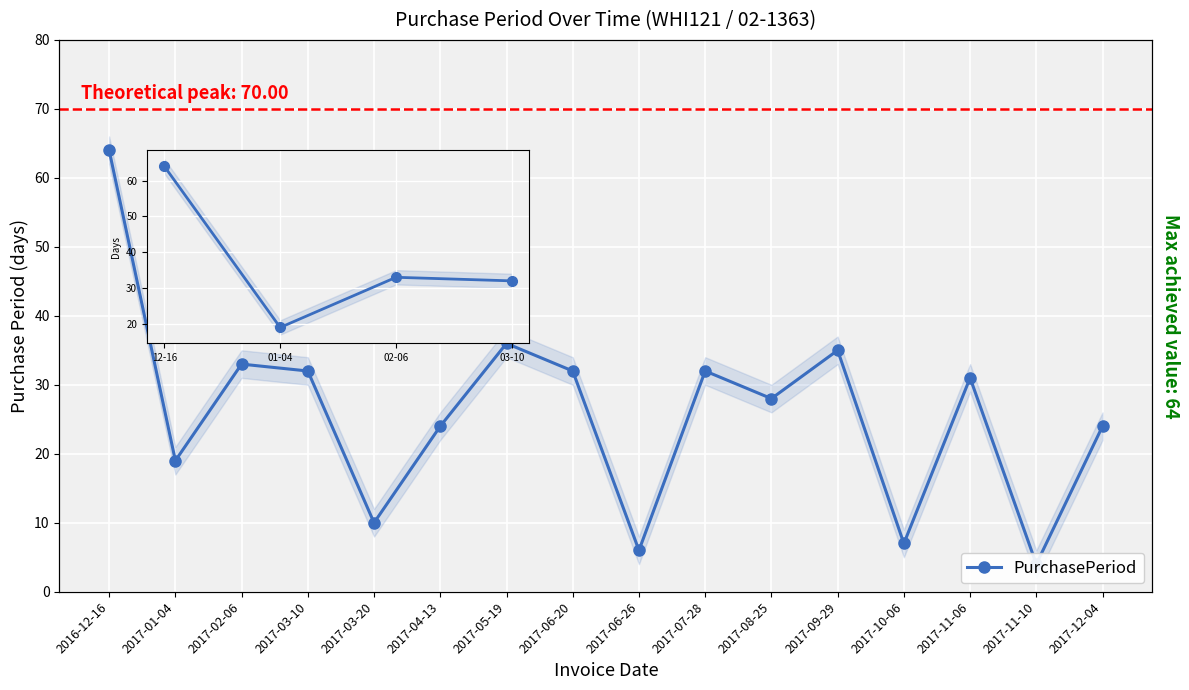

Reading left to right, what are all the values shown in this chart?

2016-12-16=64	2017-01-04=19	2017-02-06=33	2017-03-10=32	2017-03-20=10	2017-04-13=24	2017-05-19=36	2017-06-20=32	2017-06-26=6	2017-07-28=32	2017-08-25=28	2017-09-29=35	2017-10-06=7	2017-11-06=31	2017-11-10=4	2017-12-04=24